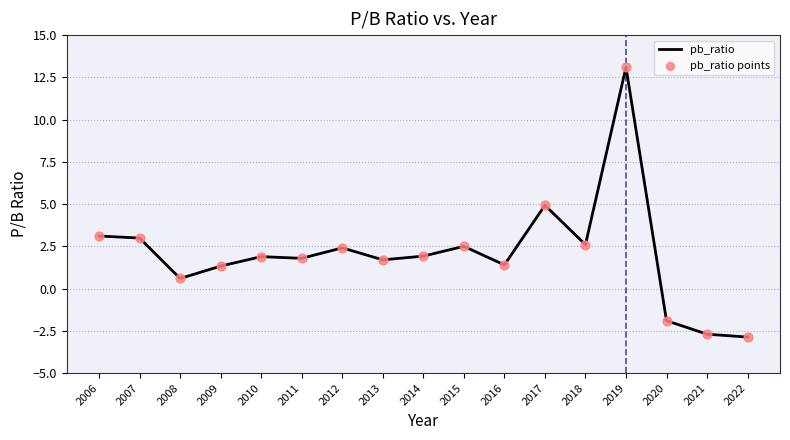

What is the total value across all series at 2012?

4.8